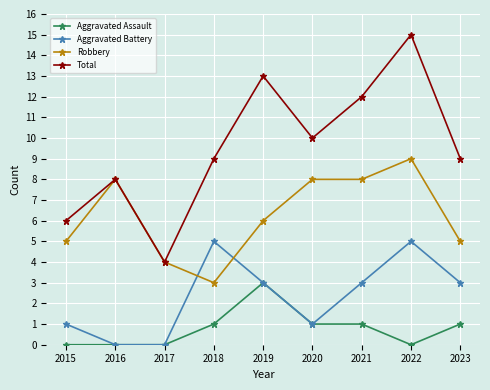

How many lines are shown in the chart?

4